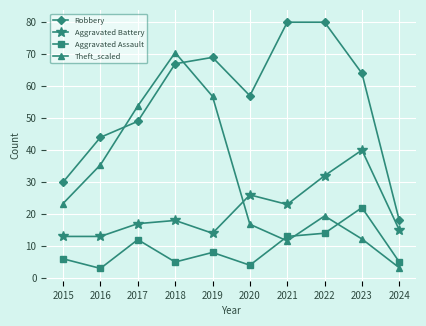

How many times do Robbery and Theft_scaled cross each other?

2